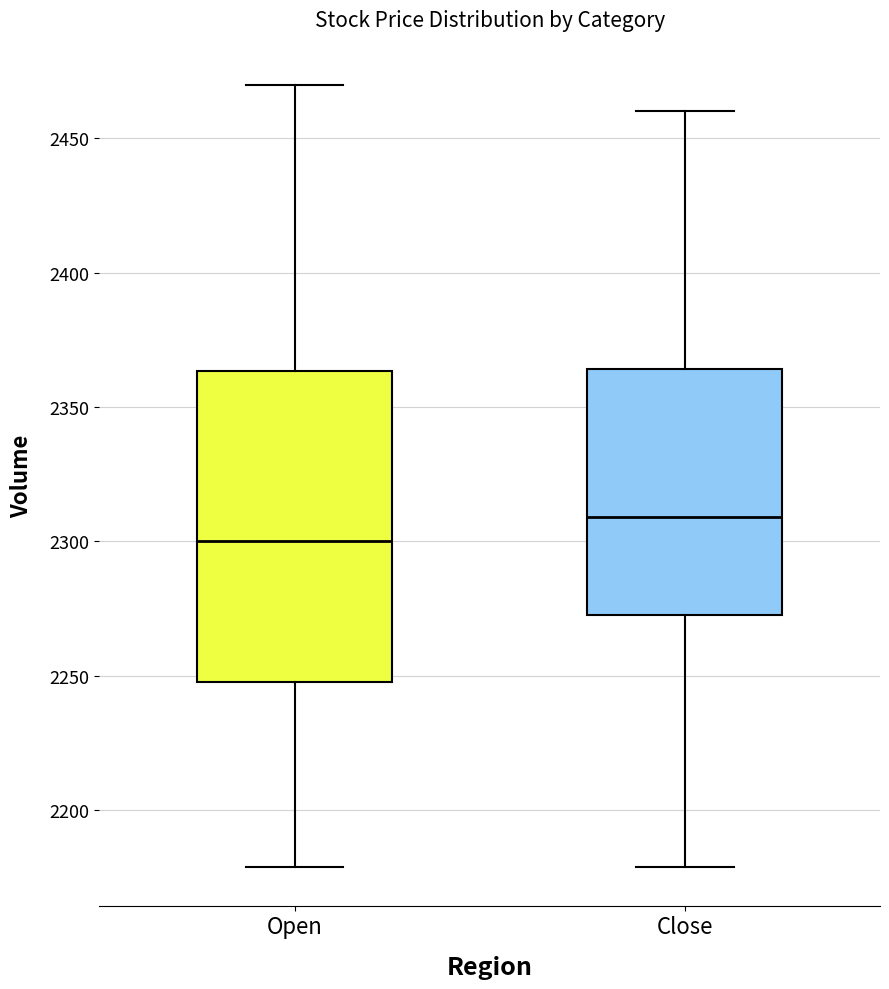

Reading left to right, transcribe this box plot: for each box, give where its median line is, the range the box spans, and where its two whiskers end, as read against the y-axis. The values are not printed on the chart, so give them approximately, as read against the axis.

Open: median 2300, box 2250 to 2365, whiskers 2180 to 2470
Close: median 2310, box 2275 to 2365, whiskers 2180 to 2460